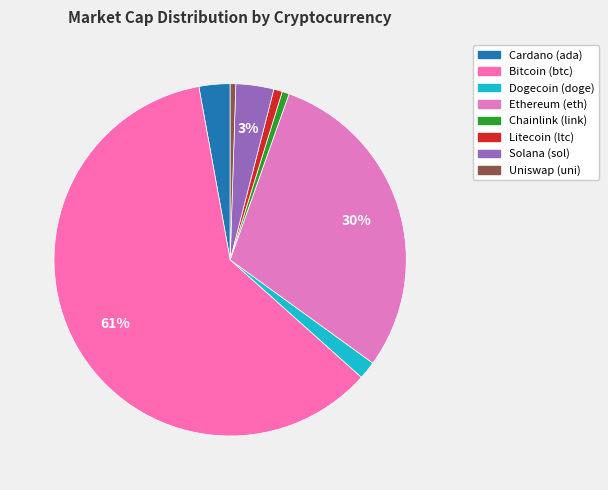

Which category accounts for the majority?

btc